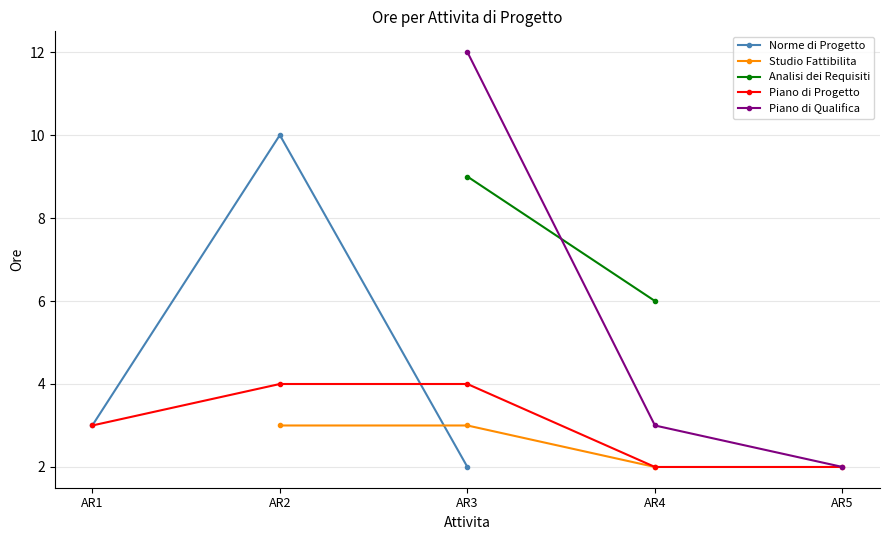

How many lines are shown in the chart?

5